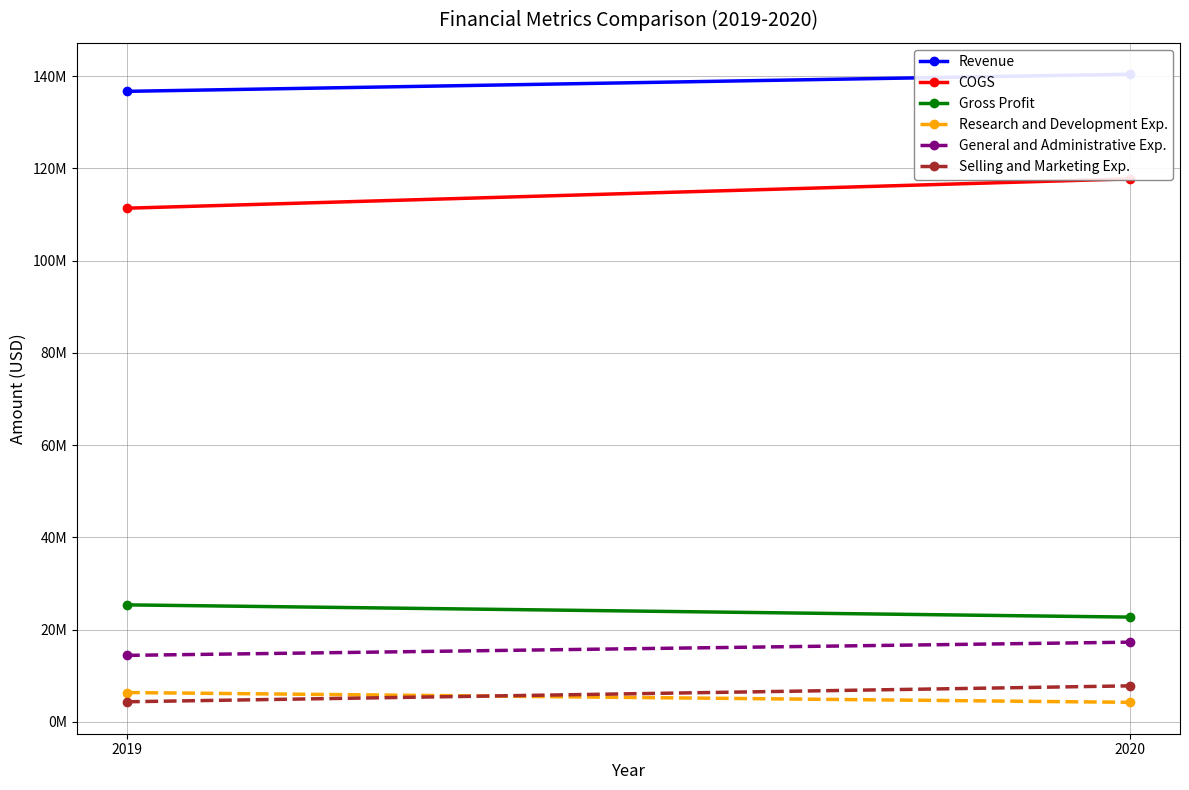

What is the average value of the COGS series?

114562500